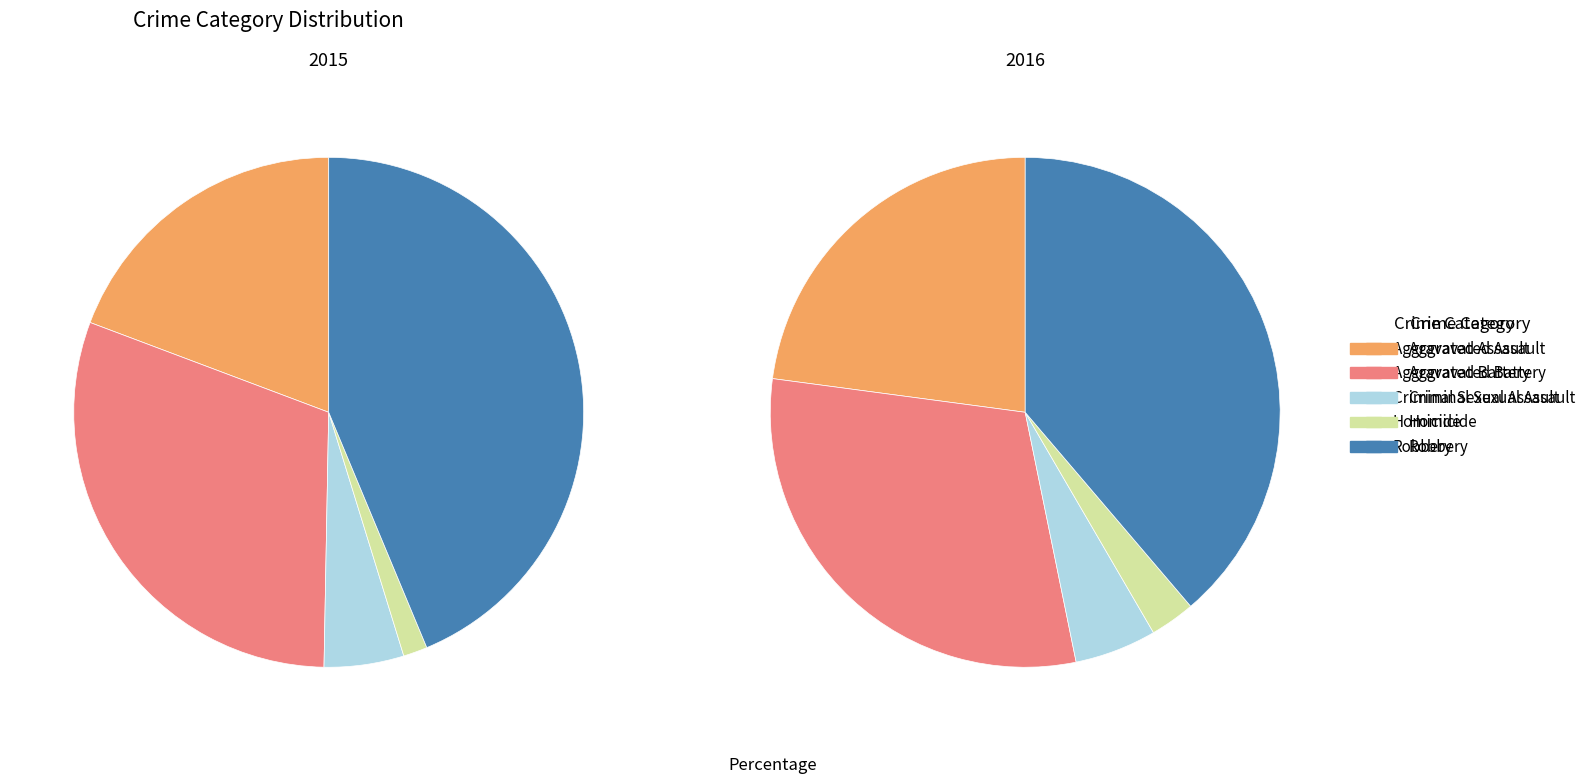

Does Aggravated Assault represent more than half of the total?

No